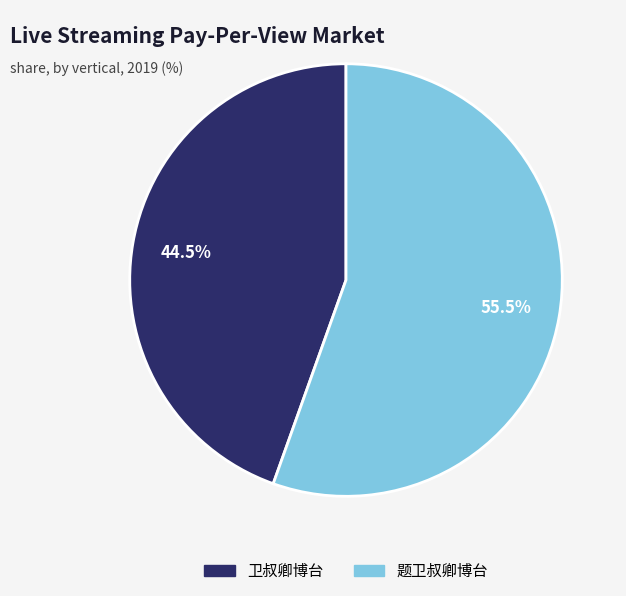

Count the number of slices in the pie.

2